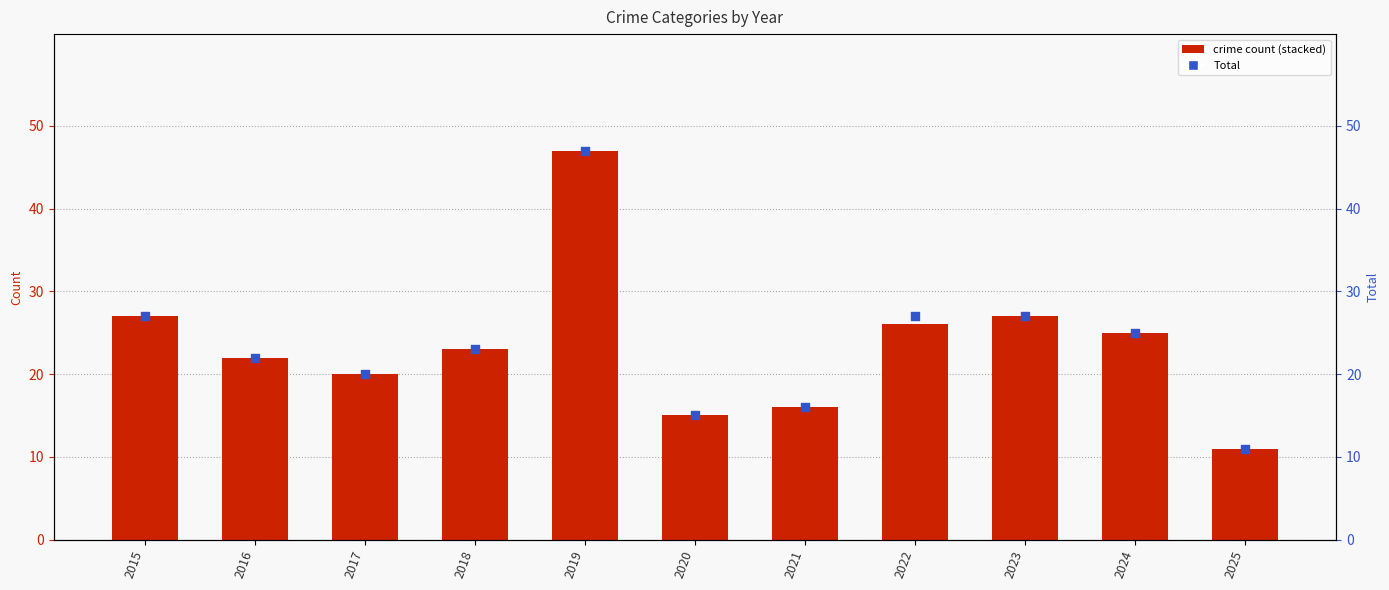

At which category is the sum across all series the highest?

2019